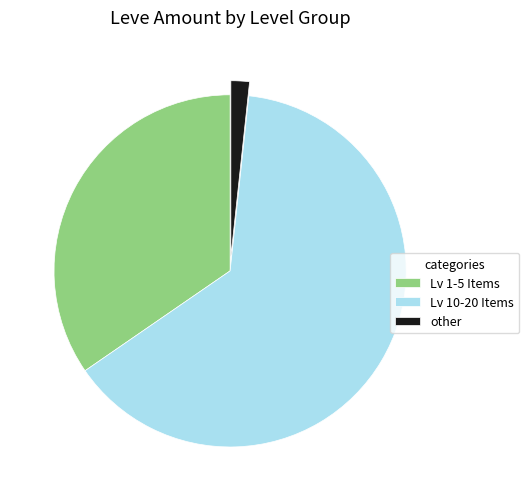

Count the number of slices in the pie.

3